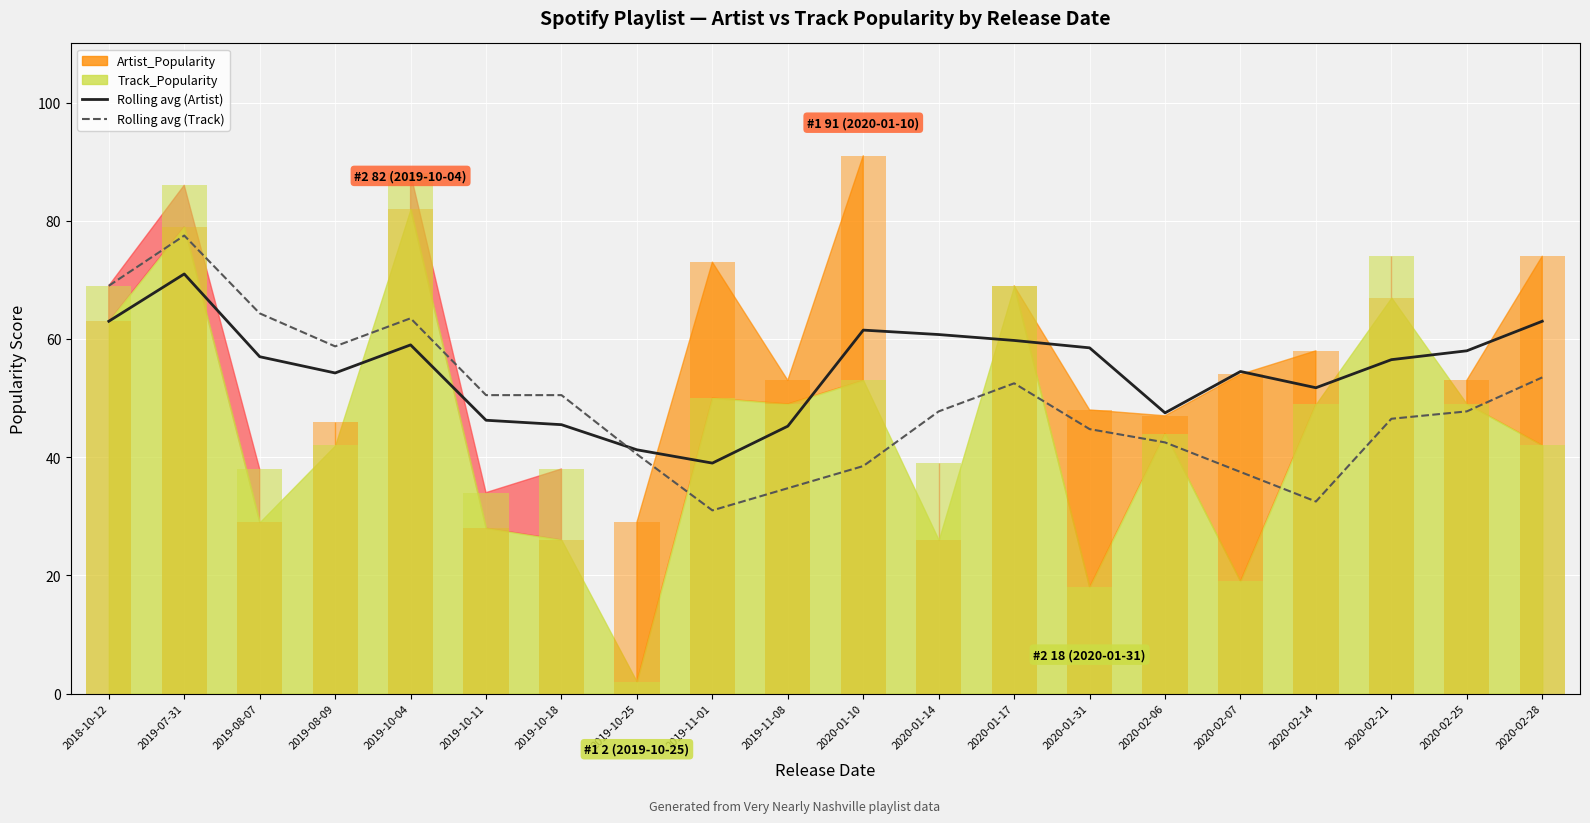

What position from the right is 2019-11-08?

11